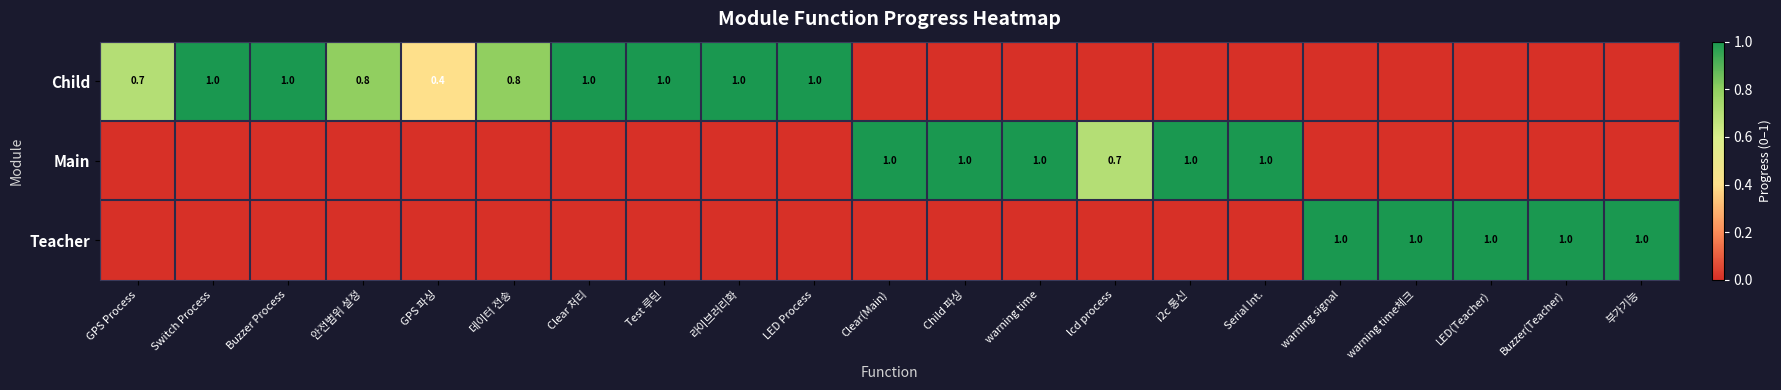

The Main series shows 1.3 at Child 파싱. True or false?

False